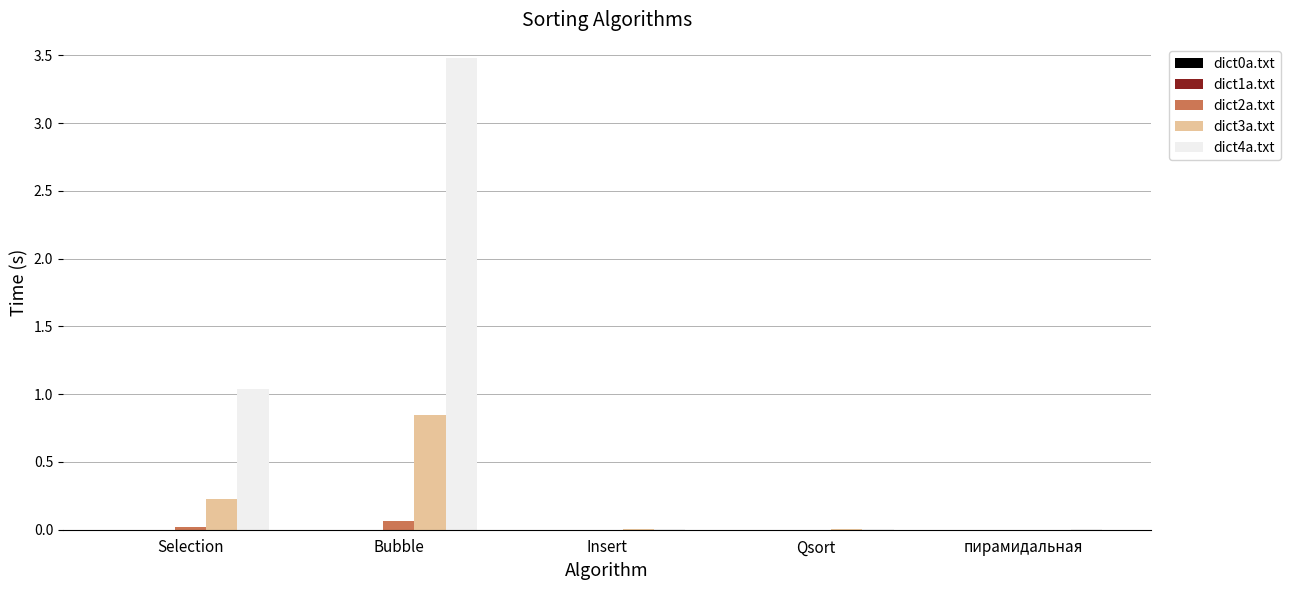

How many groups of bars are there?

5